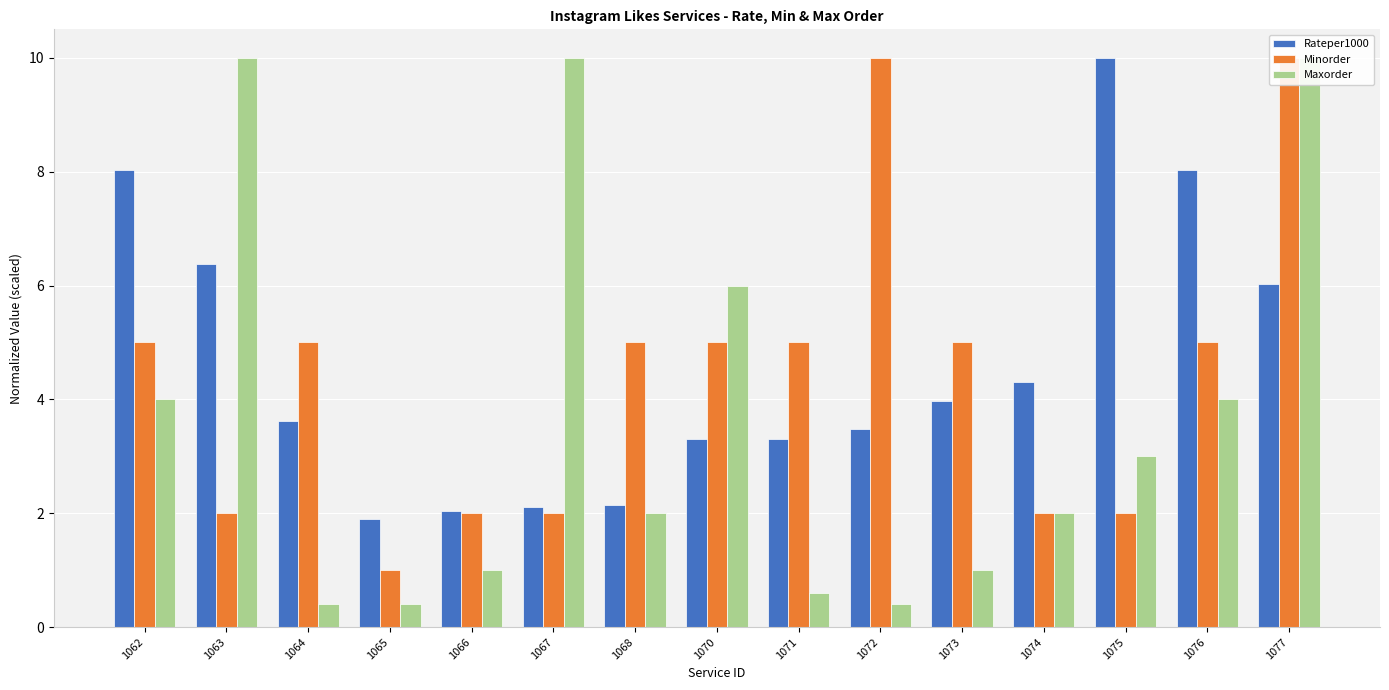

Which label corresponds to the largest value in the chart?

1075